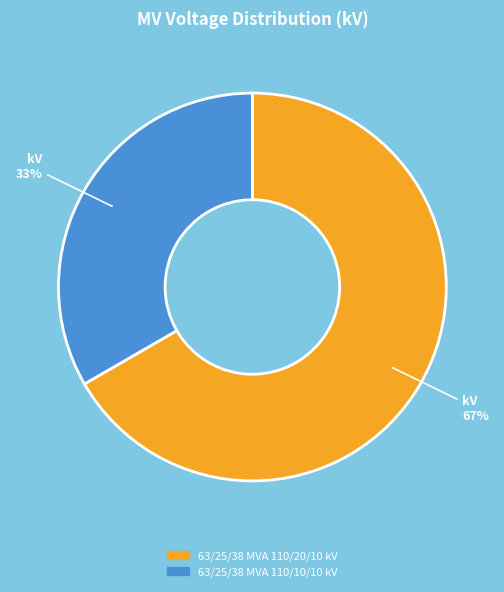

Combined, do 63/25/38 MVA 110/20/10 kV and 63/25/38 MVA 110/10/10 kV account for over 50%?

Yes